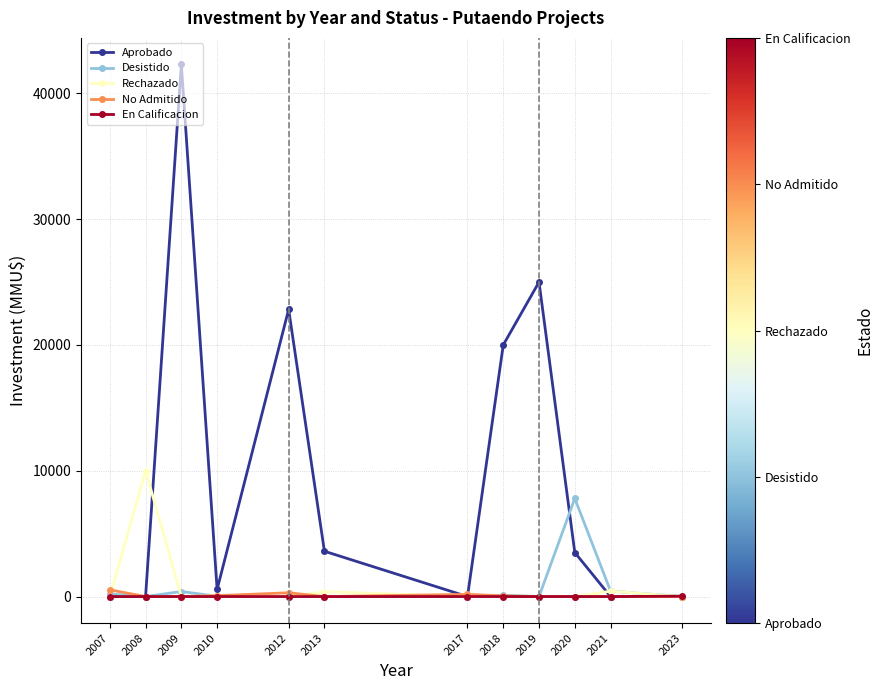

The value of Aprobado at 2013 is 3601. True or false?

True